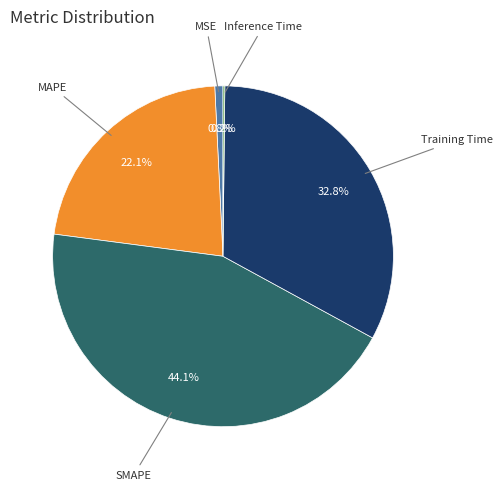

Is there a majority slice in this chart?

No